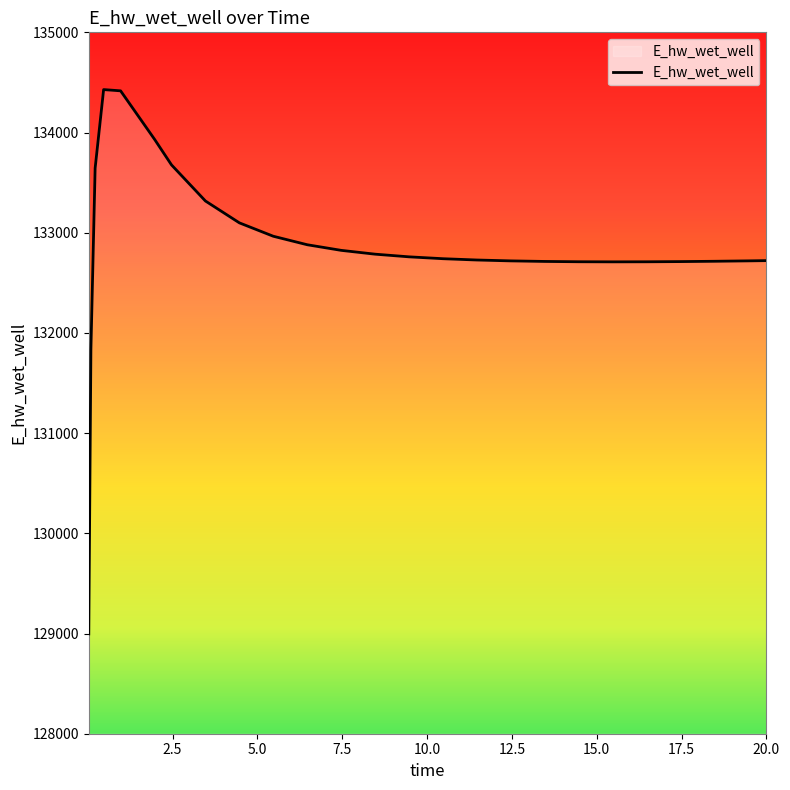

What is the minimum value shown in the chart?

128996.1